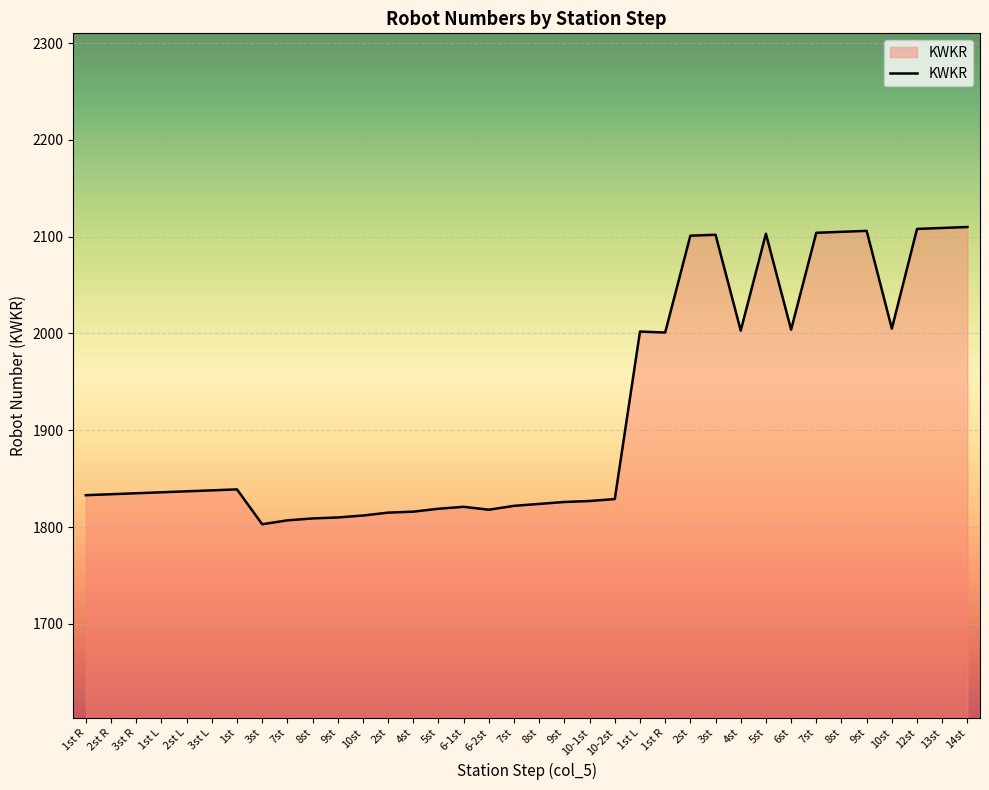

Does the chart have visible grid lines?

Yes